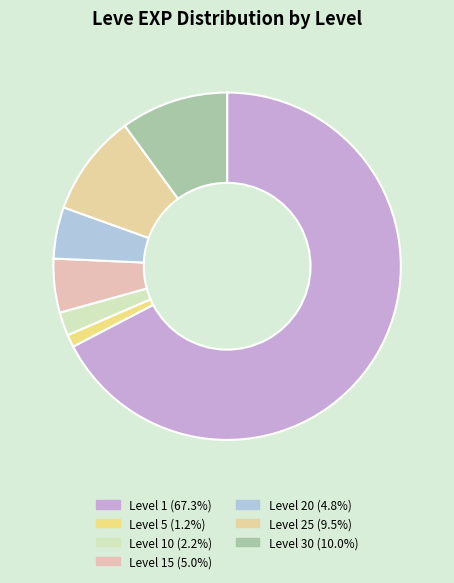

Count the number of slices in the pie.

7